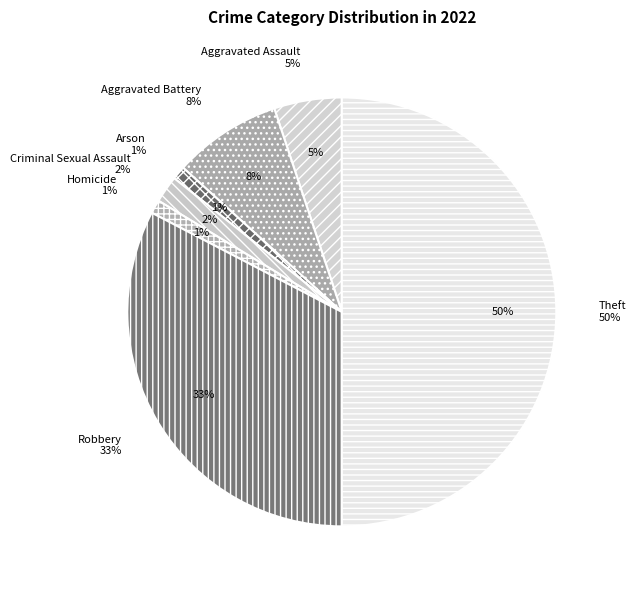

Which slice is the smallest?

Arson